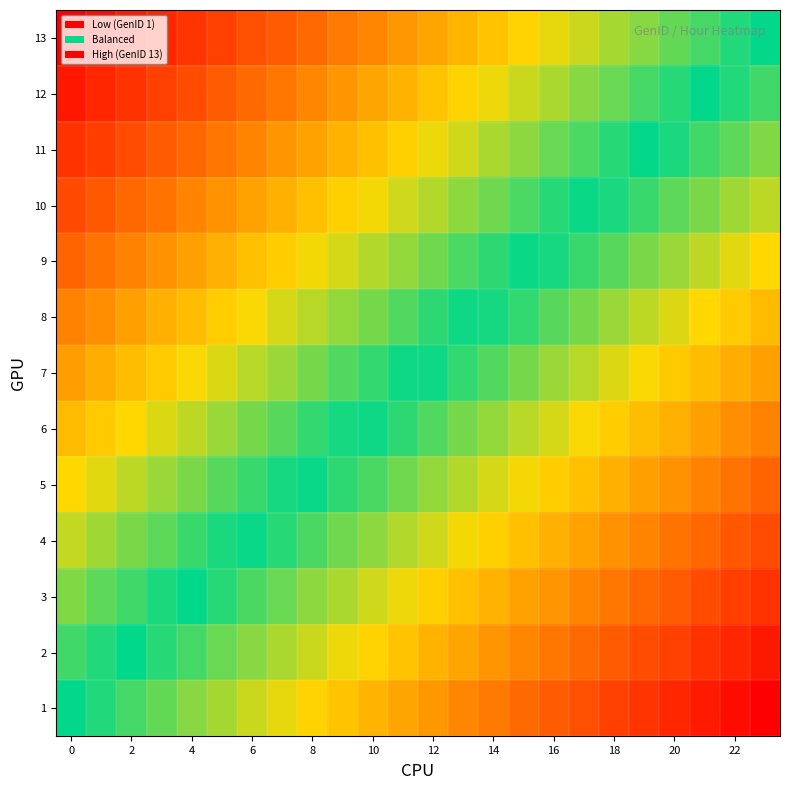

Reading right to left, list all the values displayed in this chart.

row_0: -1.0	-1.0	-0.9	-0.9	-0.8	-0.8	-0.7	-0.7	-0.7	-0.6	-0.6	-0.5	-0.5	-0.4	-0.4	-0.3	-0.3	-0.3	-0.2	-0.2	-0.1	-0.1	-0.0	0.0
row_1: -0.9	-0.9	-0.8	-0.8	-0.7	-0.7	-0.7	-0.6	-0.6	-0.5	-0.5	-0.4	-0.4	-0.4	-0.3	-0.3	-0.2	-0.2	-0.1	-0.1	-0.0	-0.0	0.0	0.1
row_2: -0.8	-0.8	-0.7	-0.7	-0.7	-0.6	-0.6	-0.5	-0.5	-0.4	-0.4	-0.4	-0.3	-0.3	-0.2	-0.2	-0.1	-0.1	-0.1	-0.0	0.0	0.1	0.1	0.2
row_3: -0.8	-0.7	-0.7	-0.6	-0.6	-0.5	-0.5	-0.4	-0.4	-0.4	-0.3	-0.3	-0.2	-0.2	-0.1	-0.1	-0.1	-0.0	0.0	0.1	0.1	0.2	0.2	0.2
row_4: -0.7	-0.6	-0.6	-0.5	-0.5	-0.4	-0.4	-0.4	-0.3	-0.3	-0.2	-0.2	-0.1	-0.1	-0.1	-0.0	0.0	0.1	0.1	0.2	0.2	0.2	0.3	0.3
row_5: -0.6	-0.5	-0.5	-0.5	-0.4	-0.4	-0.3	-0.3	-0.2	-0.2	-0.1	-0.1	-0.1	-0.0	0.0	0.1	0.1	0.2	0.2	0.2	0.3	0.3	0.4	0.4
row_6: -0.5	-0.5	-0.4	-0.4	-0.3	-0.3	-0.2	-0.2	-0.2	-0.1	-0.1	-0.0	0.0	0.1	0.1	0.2	0.2	0.2	0.3	0.3	0.4	0.4	0.5	0.5
row_7: -0.4	-0.4	-0.3	-0.3	-0.2	-0.2	-0.2	-0.1	-0.1	-0.0	0.0	0.1	0.1	0.1	0.2	0.2	0.3	0.3	0.4	0.4	0.5	0.5	0.5	0.6
row_8: -0.3	-0.3	-0.2	-0.2	-0.2	-0.1	-0.1	-0.0	0.0	0.1	0.1	0.1	0.2	0.2	0.3	0.3	0.4	0.4	0.4	0.5	0.5	0.6	0.6	0.7
row_9: -0.2	-0.2	-0.2	-0.1	-0.1	-0.0	0.0	0.1	0.1	0.1	0.2	0.2	0.3	0.3	0.4	0.4	0.4	0.5	0.5	0.6	0.6	0.7	0.7	0.8
row_10: -0.2	-0.1	-0.1	-0.0	0.0	0.1	0.1	0.1	0.2	0.2	0.3	0.3	0.4	0.4	0.4	0.5	0.5	0.6	0.6	0.7	0.7	0.7	0.8	0.8
row_11: -0.1	-0.0	0.0	0.0	0.1	0.1	0.2	0.2	0.3	0.3	0.4	0.4	0.4	0.5	0.5	0.6	0.6	0.7	0.7	0.7	0.8	0.8	0.9	0.9
row_12: 0.0	0.0	0.1	0.1	0.2	0.2	0.3	0.3	0.3	0.4	0.4	0.5	0.5	0.6	0.6	0.7	0.7	0.7	0.8	0.8	0.9	0.9	1.0	1.0